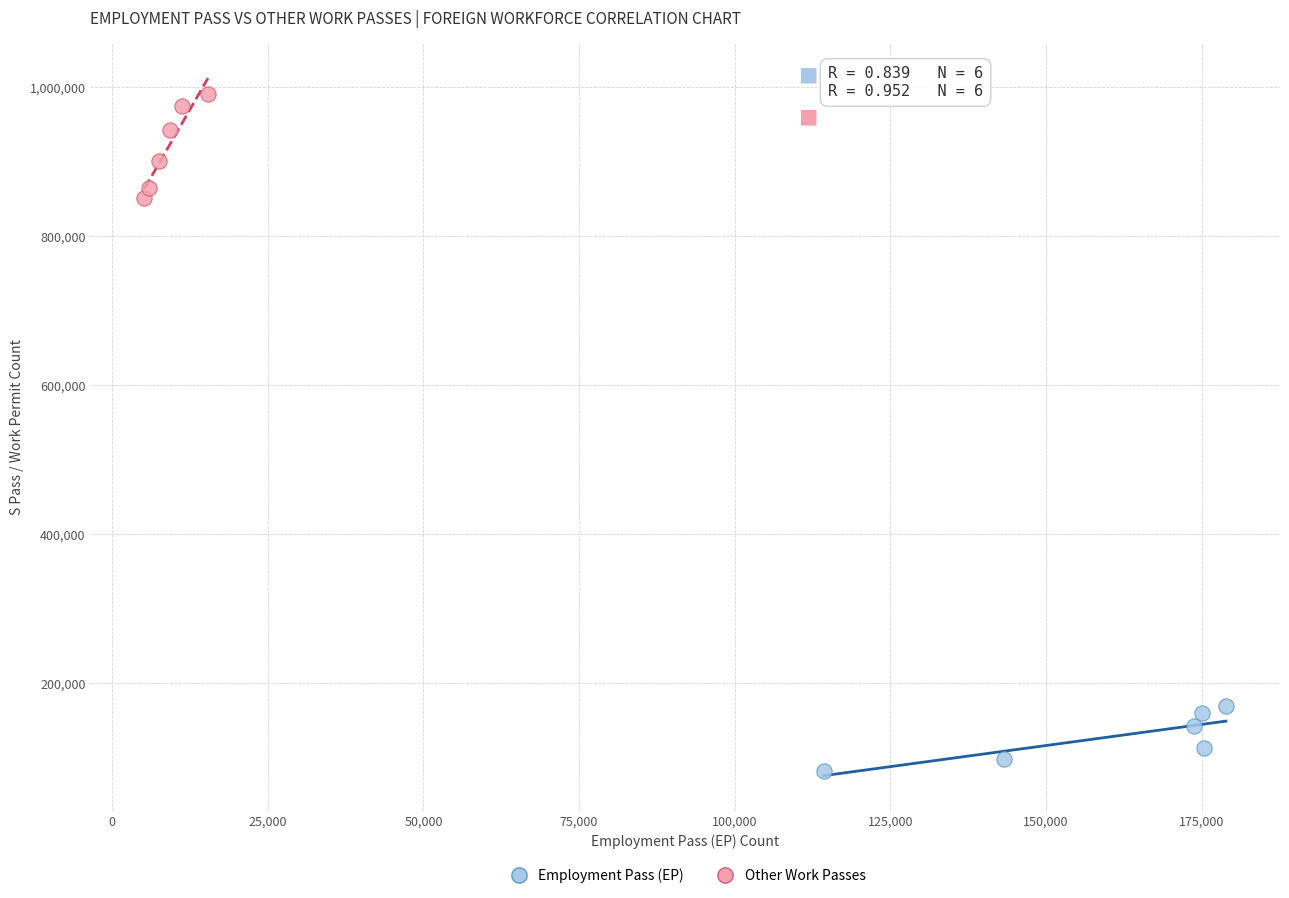

Which series contains the highest Y value?

Other Work Passes